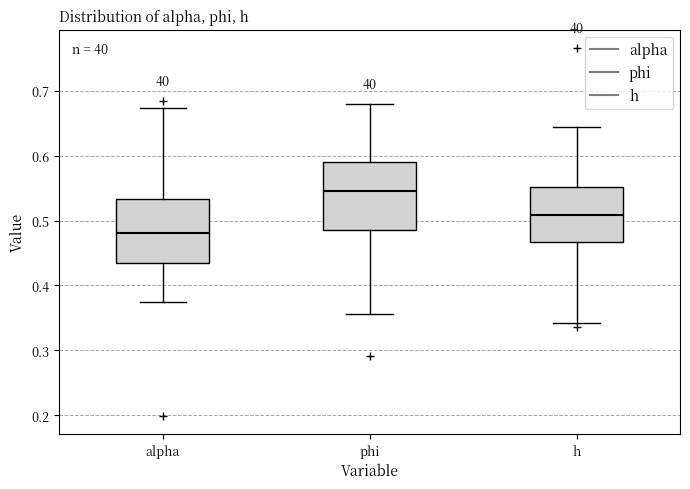

Which box's median line is the highest?

phi